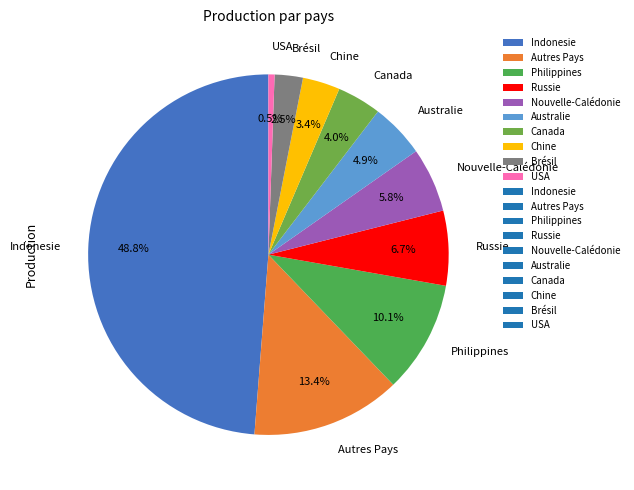

What percentage is NOT represented by Autres Pays?

86.6%